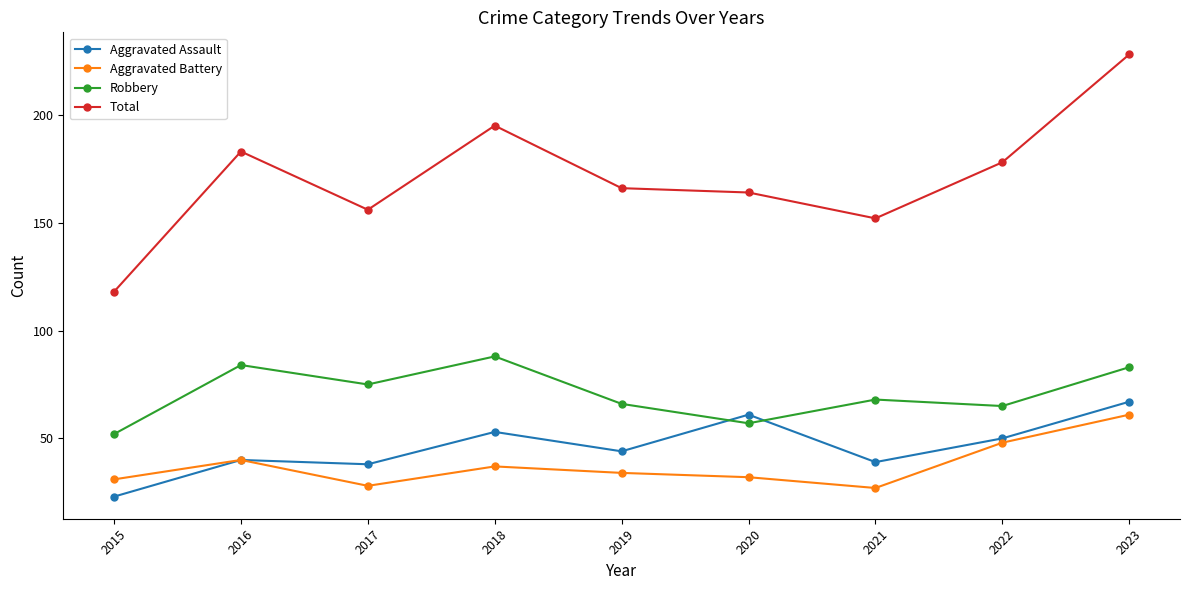

How many lines are shown in the chart?

4